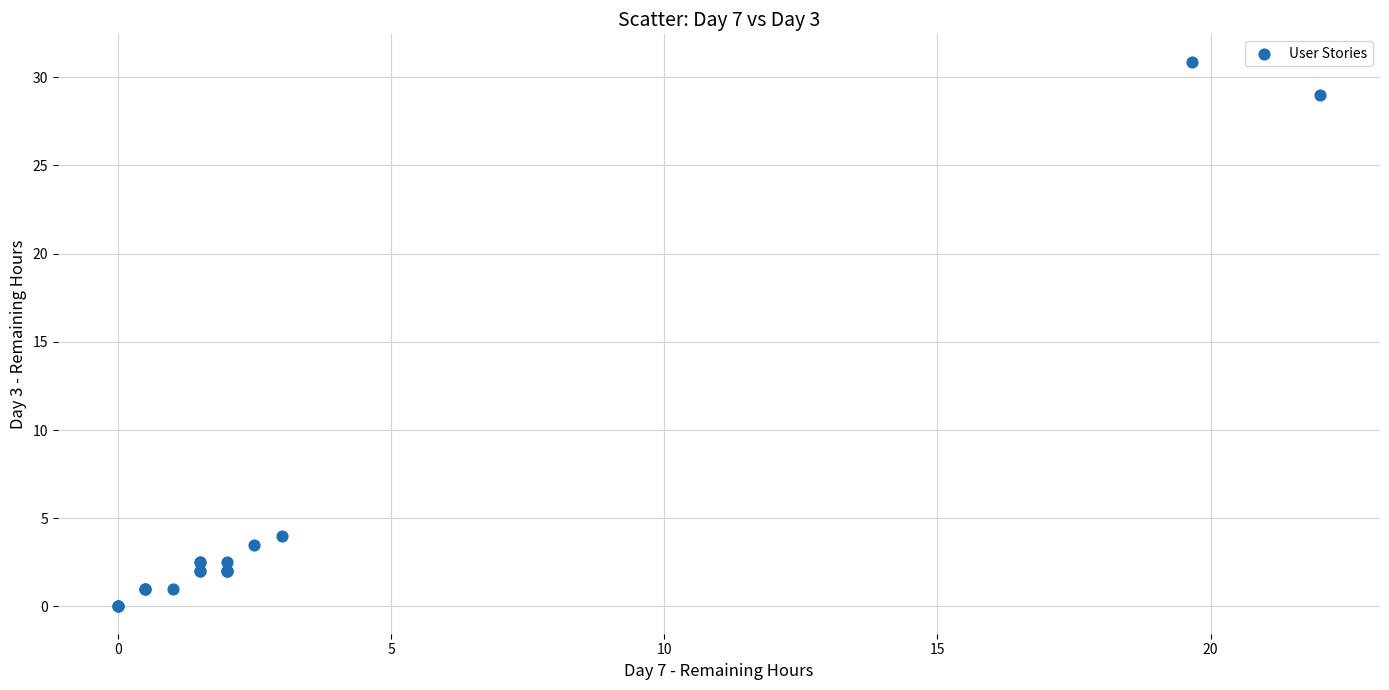

What Y value in the scatter plot is closest to 15?

4.0